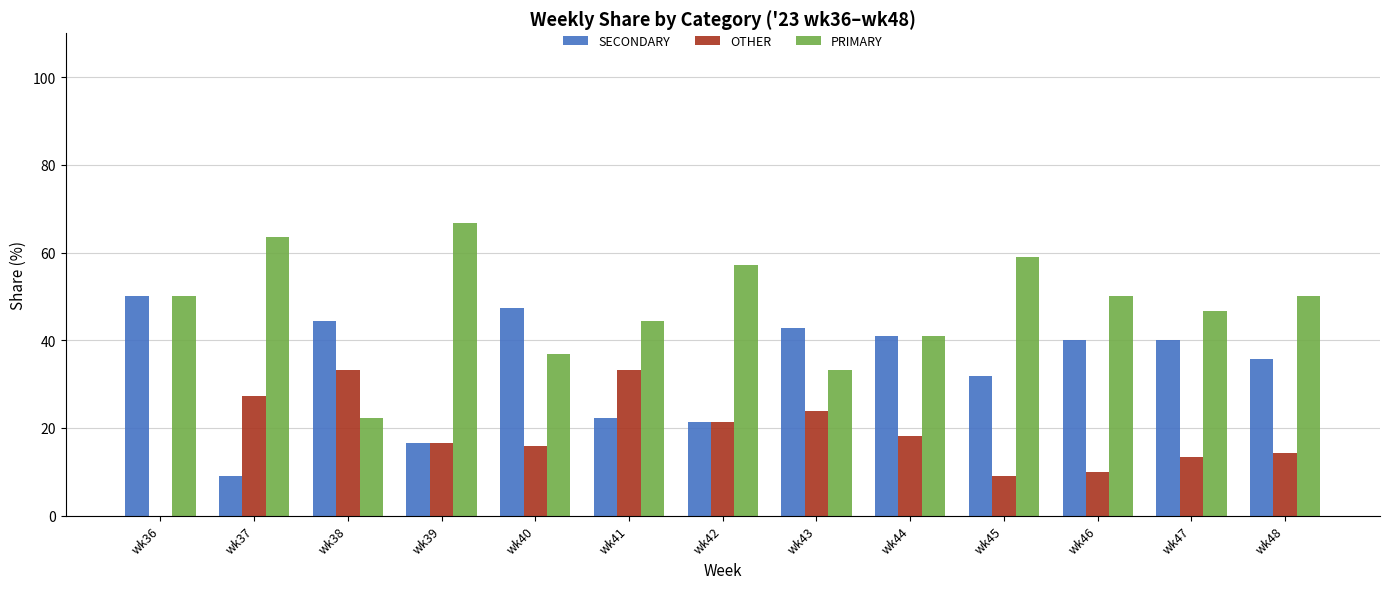

Read the PRIMARY value at wk44.

40.9